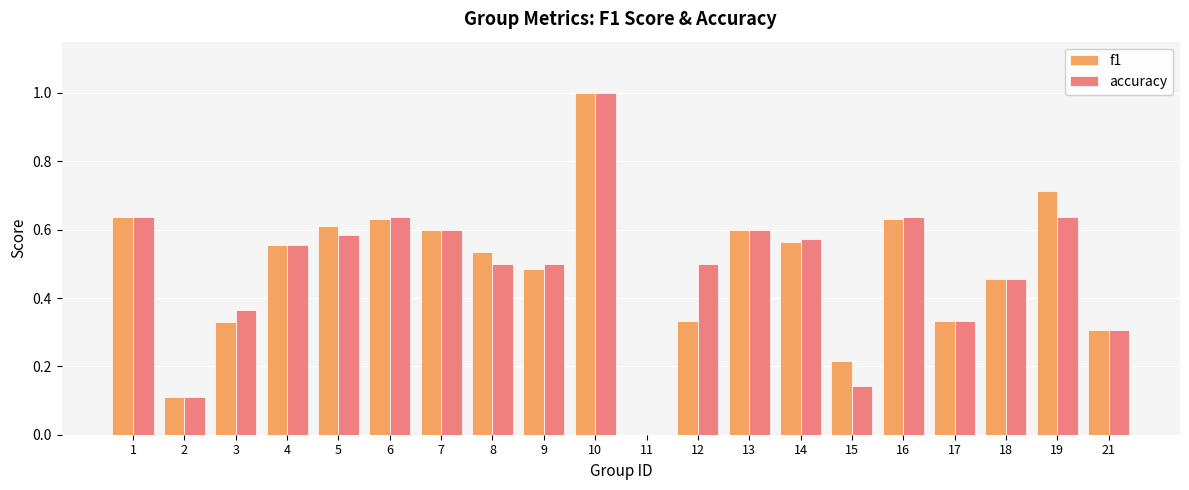

What is the sum of all f1 values?

9.6